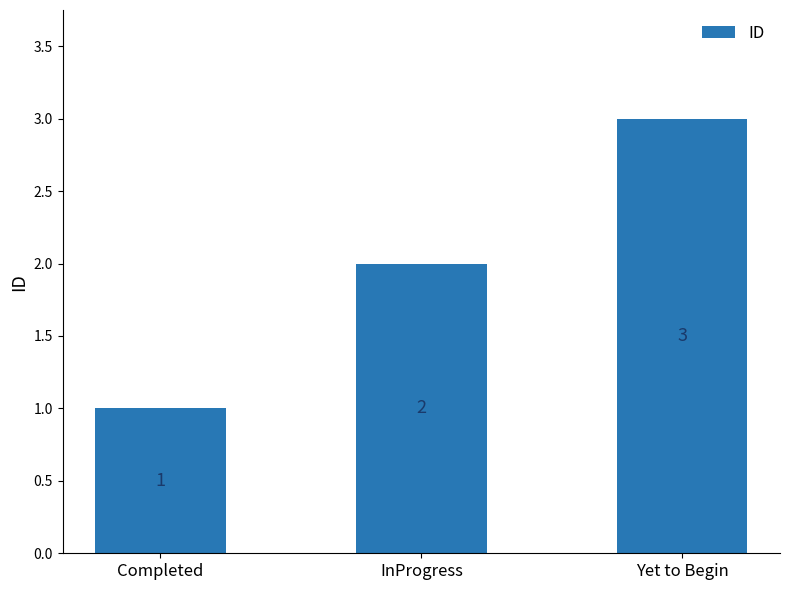

How many data points are less than 2?

1